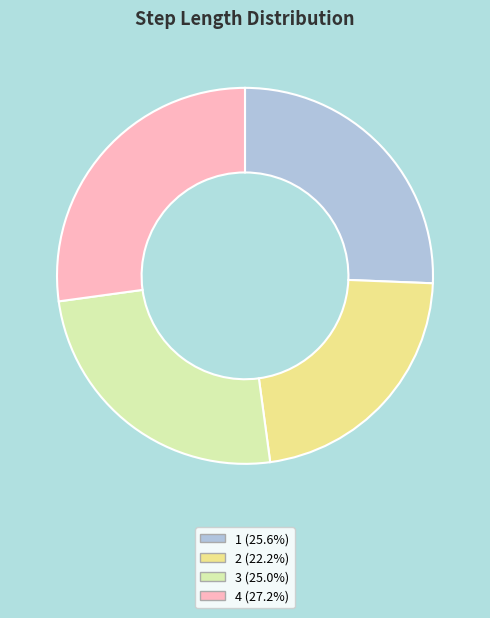

Rank the categories by value from highest to lowest.

4, 1, 3, 2